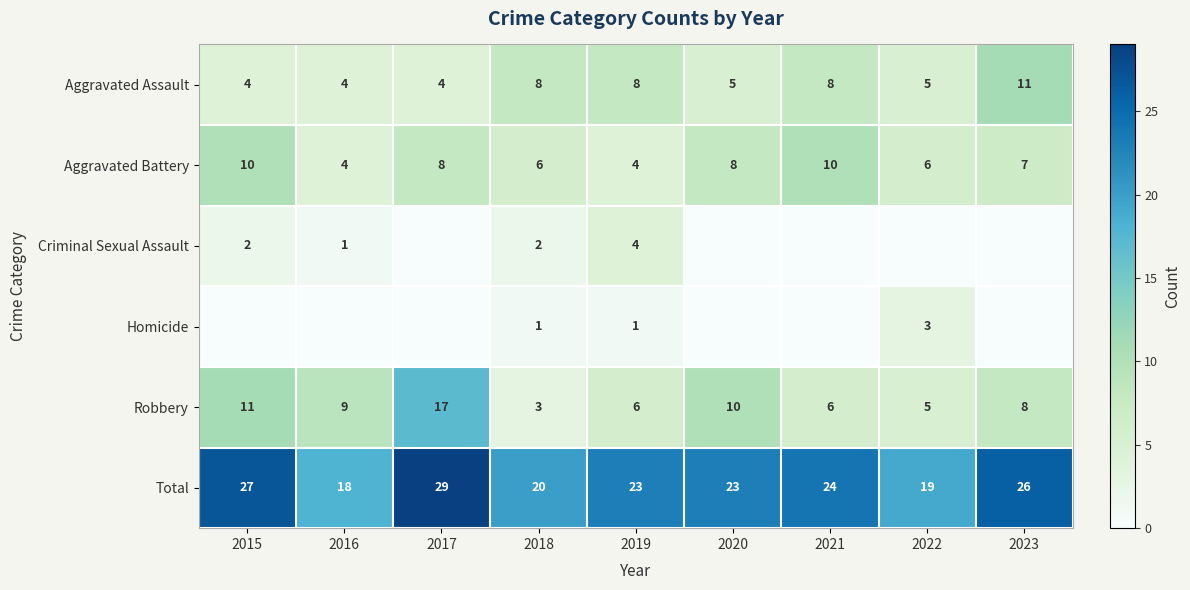

What is the sum of all Aggravated Assault values?

57